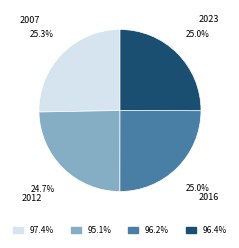

Does any single category account for the majority?

No